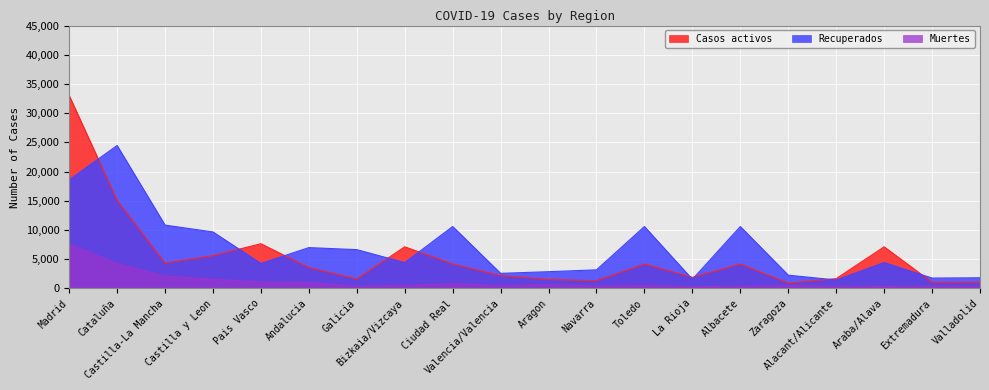

True or false: Muertes and Casos activos cross at least once.

False